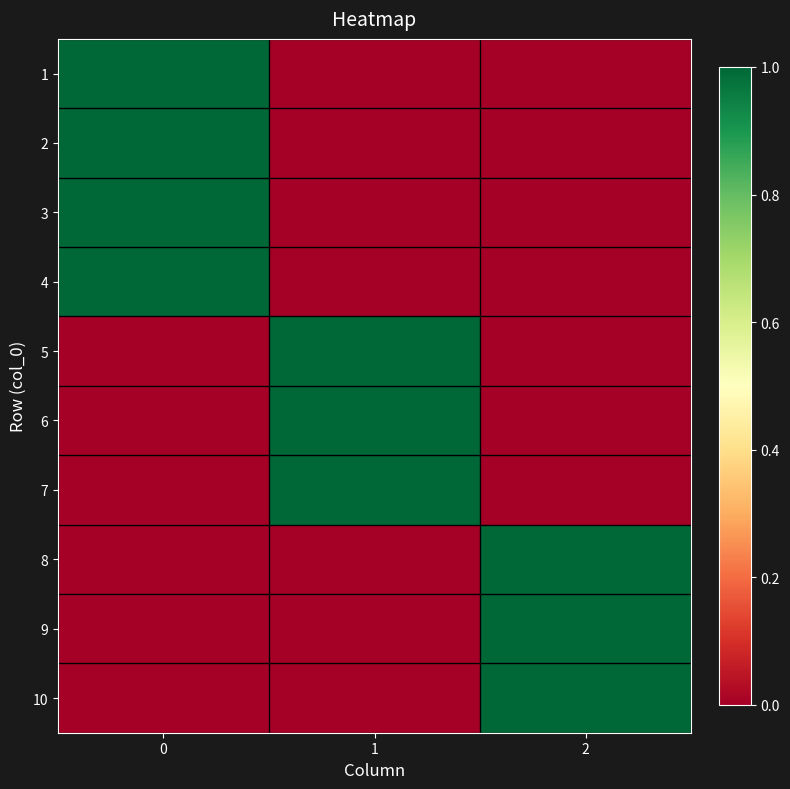

Reading right to left, list all the values displayed in this chart.

1: 2=0	1=0	0=1
2: 2=0	1=0	0=1
3: 2=0	1=0	0=1
4: 2=0	1=0	0=1
5: 2=0	1=1	0=0
6: 2=0	1=1	0=0
7: 2=0	1=1	0=0
8: 2=1	1=0	0=0
9: 2=1	1=0	0=0
10: 2=1	1=0	0=0